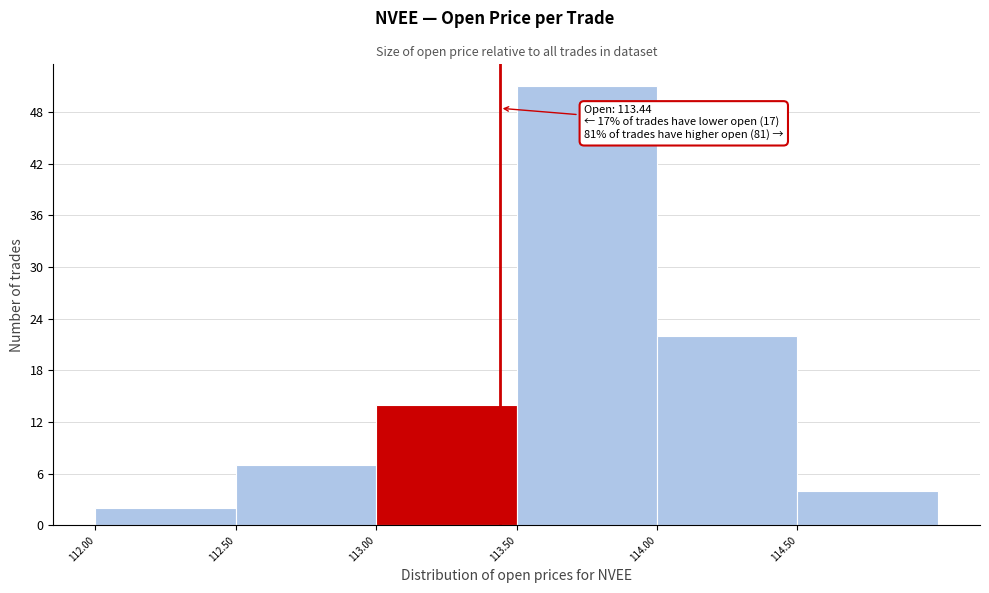

Which range on the x-axis has the tallest bar?

113.5 to 114.0